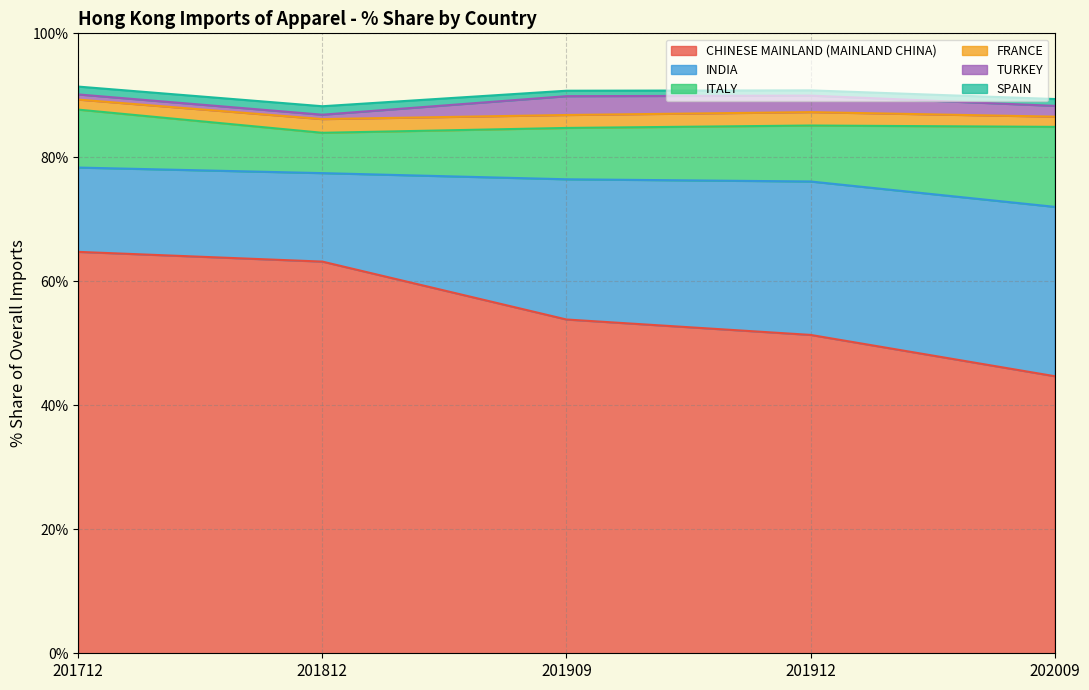

How many series are shown in this chart?

5